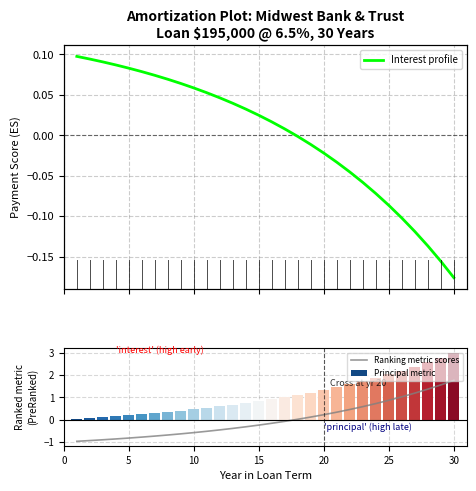

What is the sum of all Principal metric values?

32.8